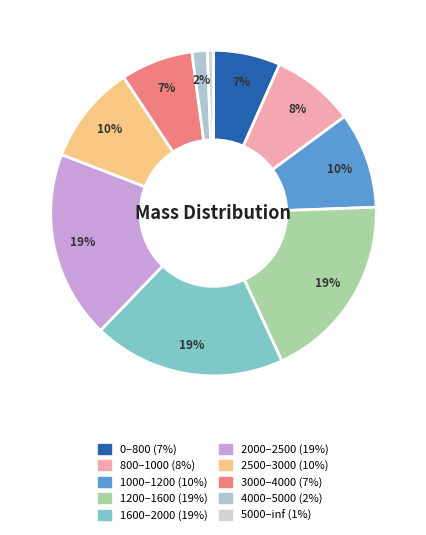

Count the number of slices in the pie.

10